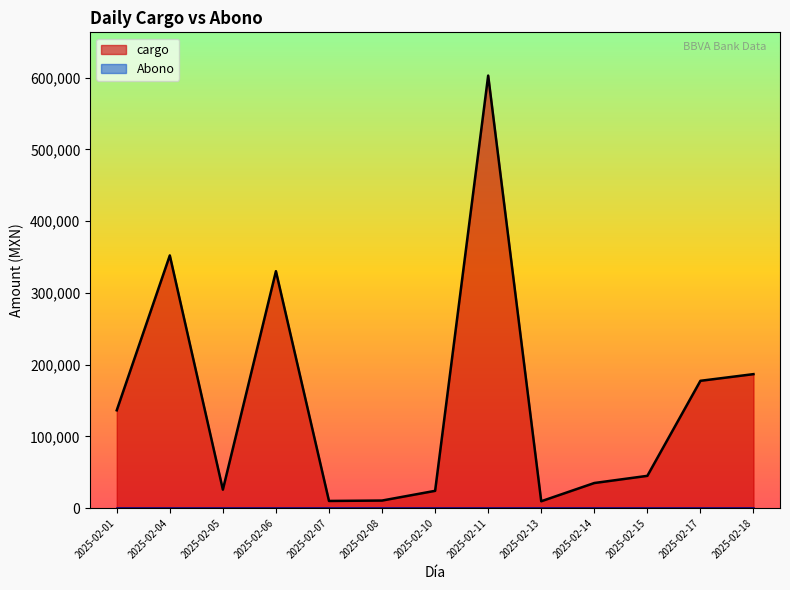

Which series has the largest total across all categories?

cargo